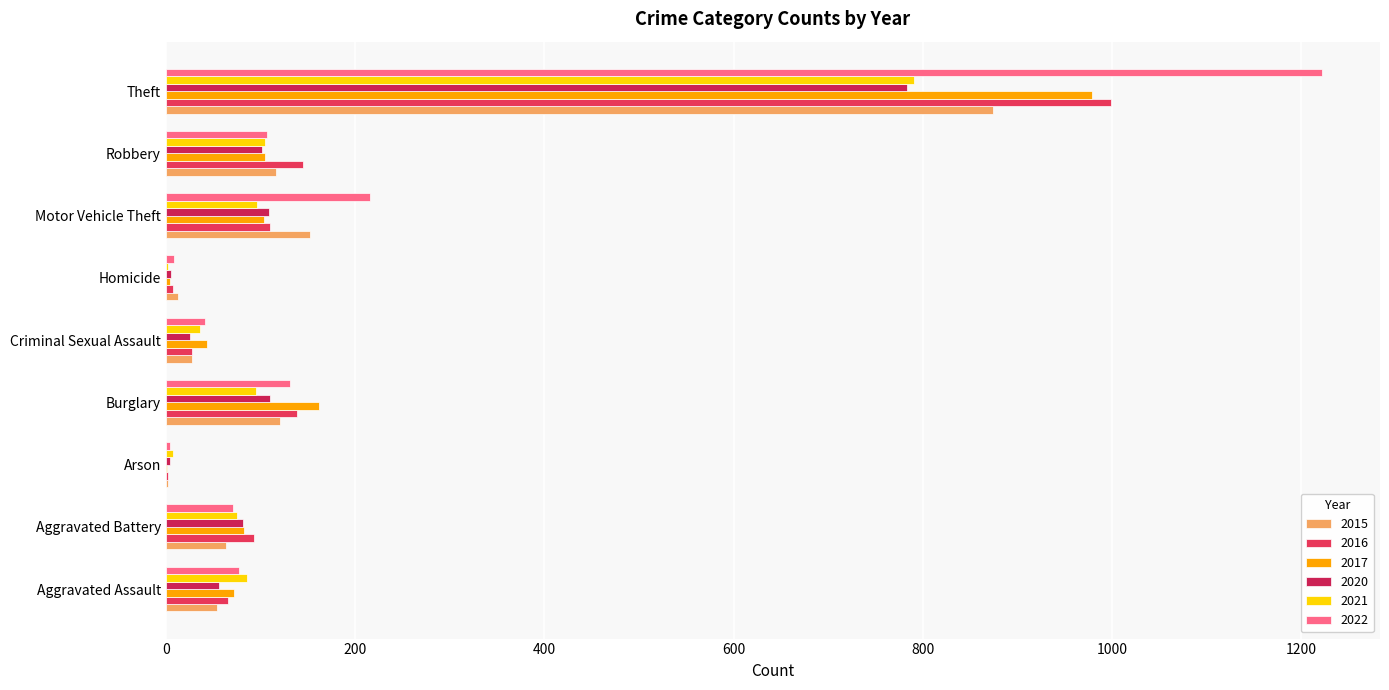

What is the difference between the 2020 values at Criminal Sexual Assault and Theft?

757